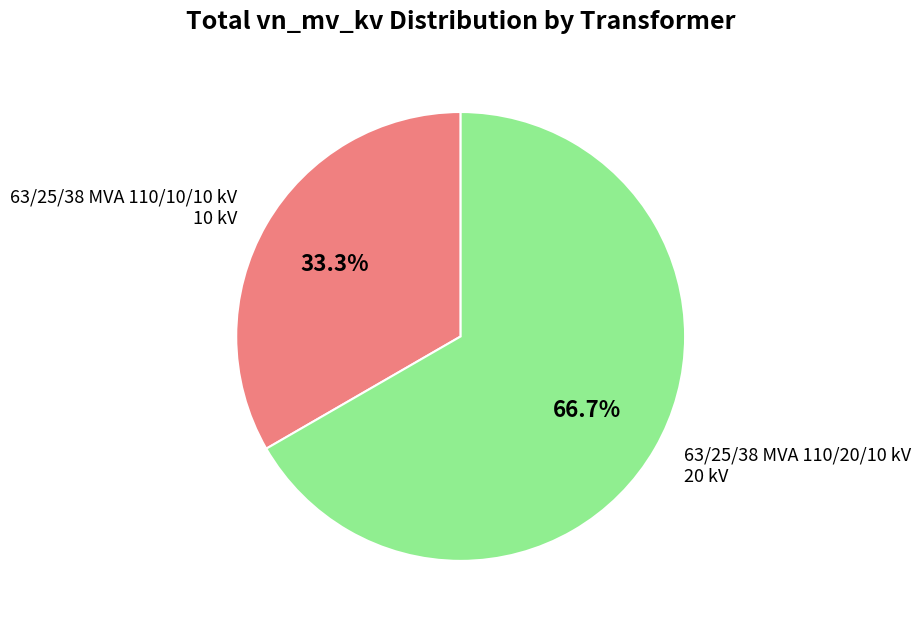

Does any single category account for the majority?

Yes